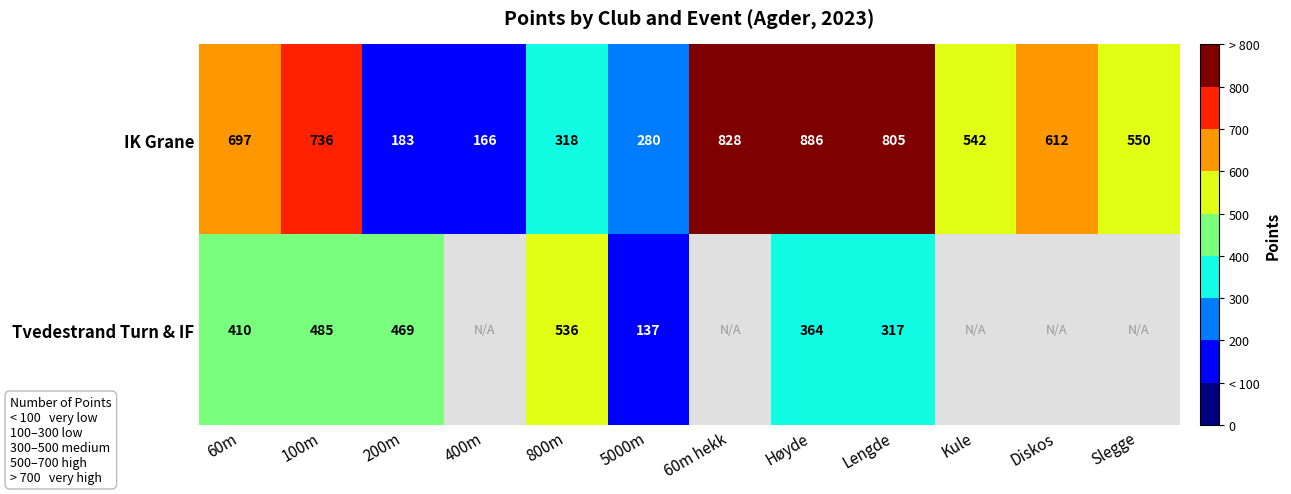

The Tvedestrand Turn & IF series shows 630 at 60m. True or false?

False